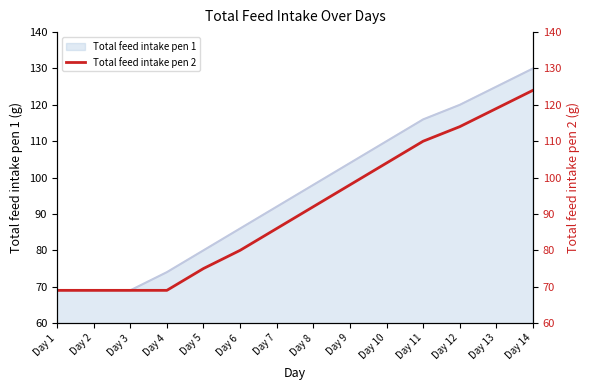

What is the total value across all series at Day 14?

254